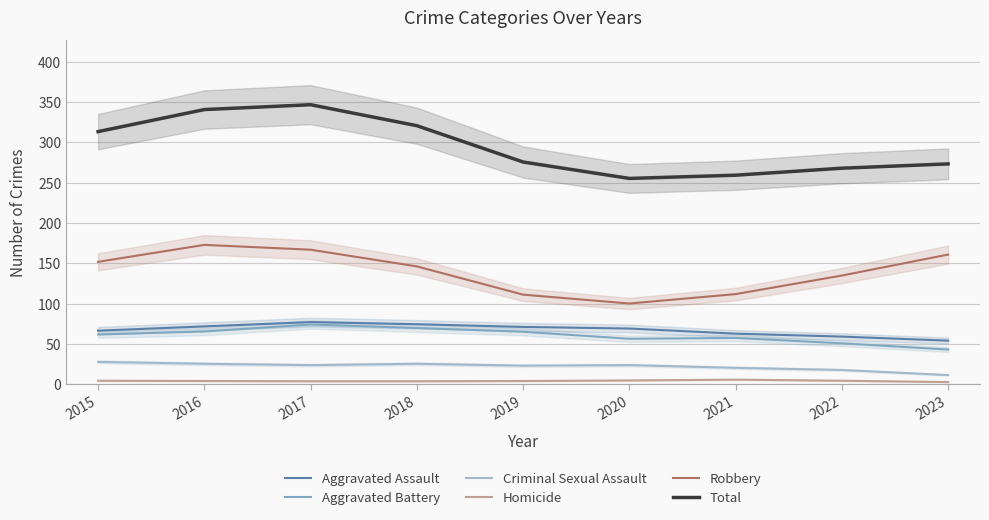

What is the difference between the Aggravated Assault values at 2020 and 2016?

2.7